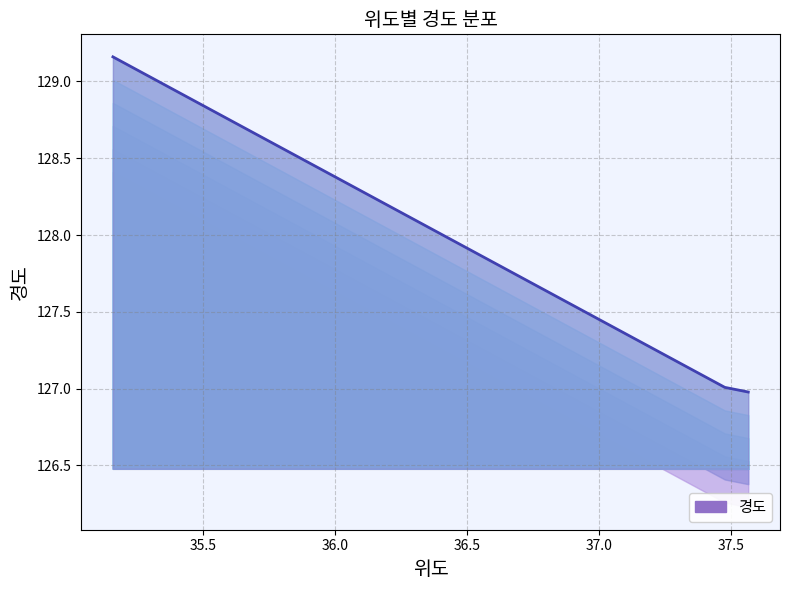

Reading left to right, extract all data points from this chart.

37.566535=127.0	37.4777592=127.0	35.1586975=129.2